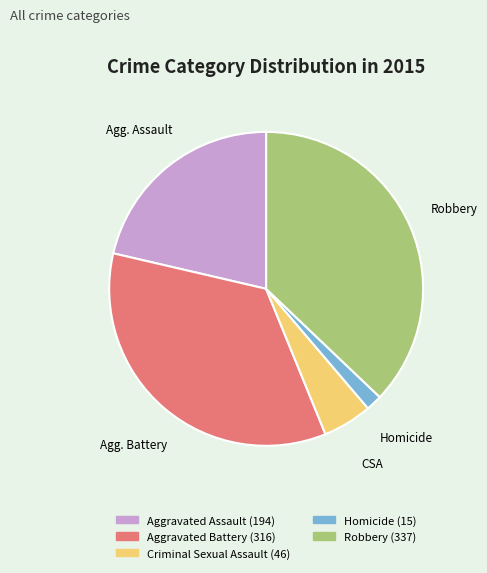

Does any single category account for the majority?

No